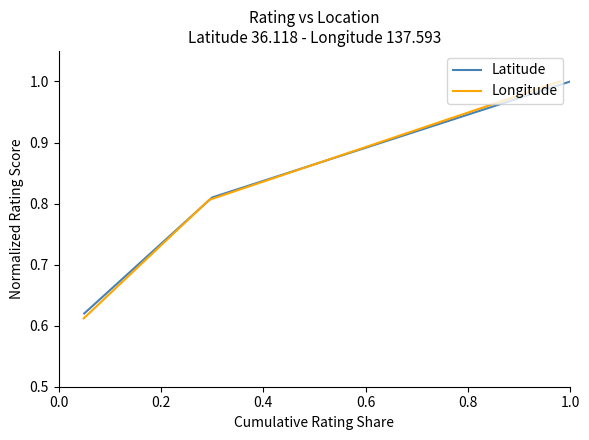

Reading right to left, transcribe all the data shown in this chart.

Latitude: 1.0	0.8	0.6
Longitude: 1.0	0.8	0.6